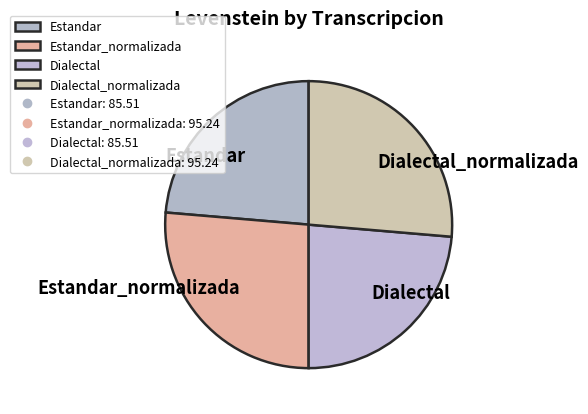

Does Estandar_normalizada account for over 50% of the chart?

No